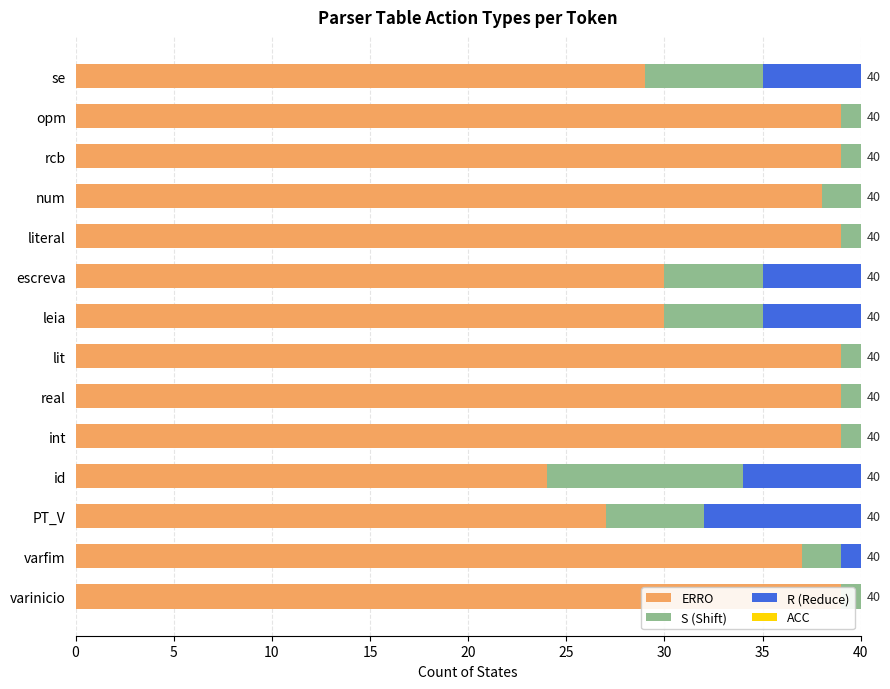

What is the difference between the highest and lowest values at 10?

26.4